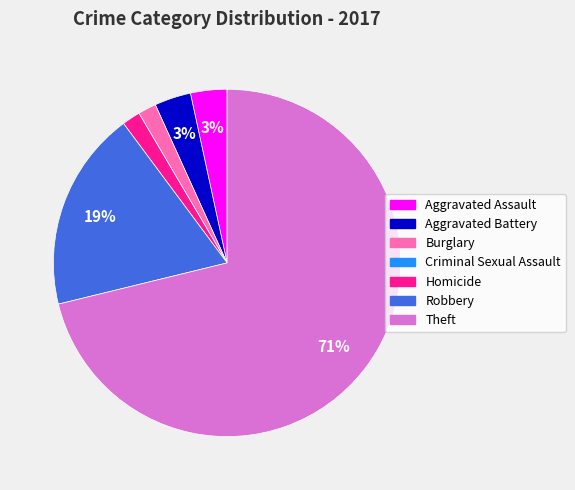

What is the largest slice in the pie chart?

Theft